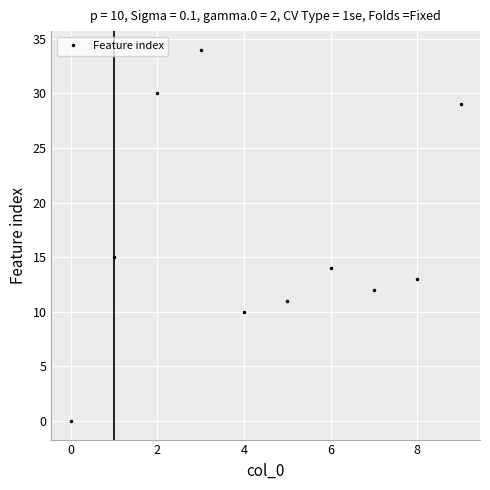

How many values are above zero?

9